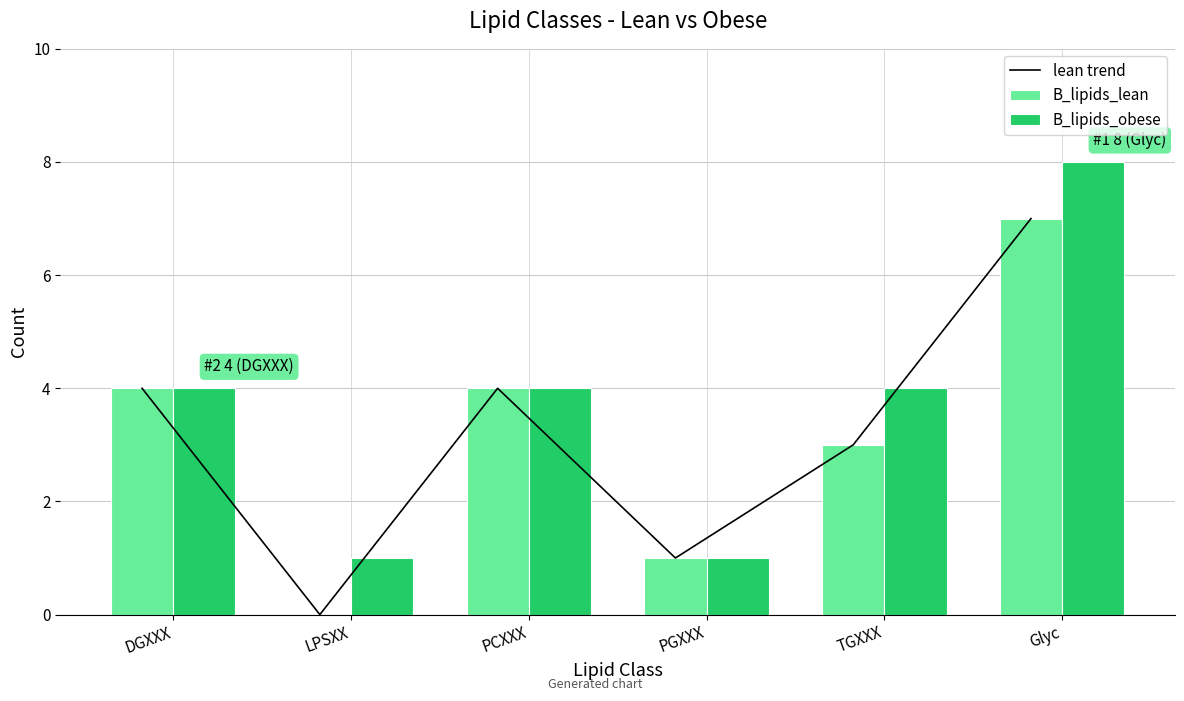

Reading left to right, list all the values displayed in this chart.

lean trend: 4	0	4	1	3	7
B_lipids_lean: 4	0	4	1	3	7
B_lipids_obese: 4	1	4	1	4	8